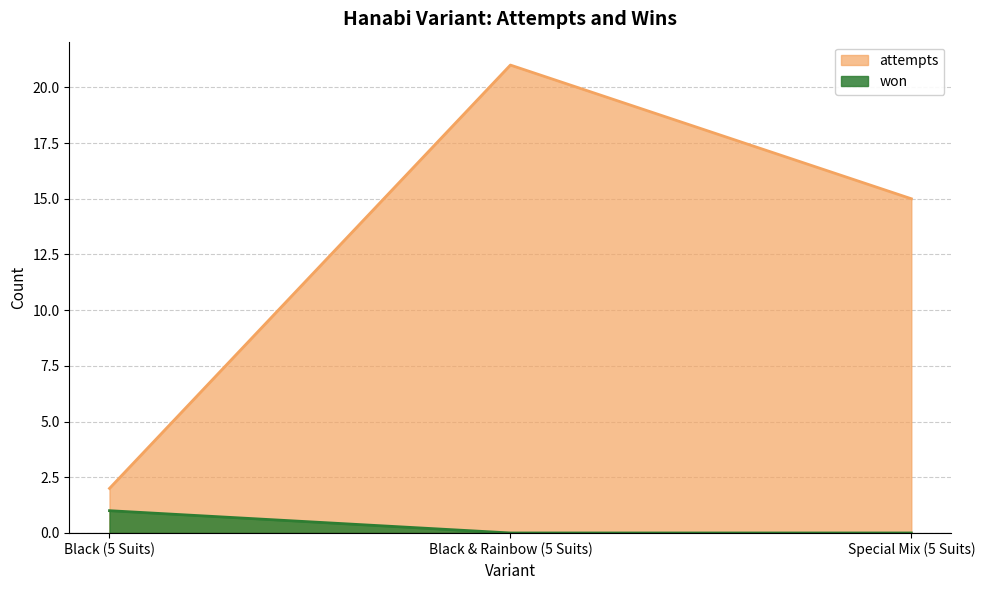

How many data points in attempts are above 15?

1